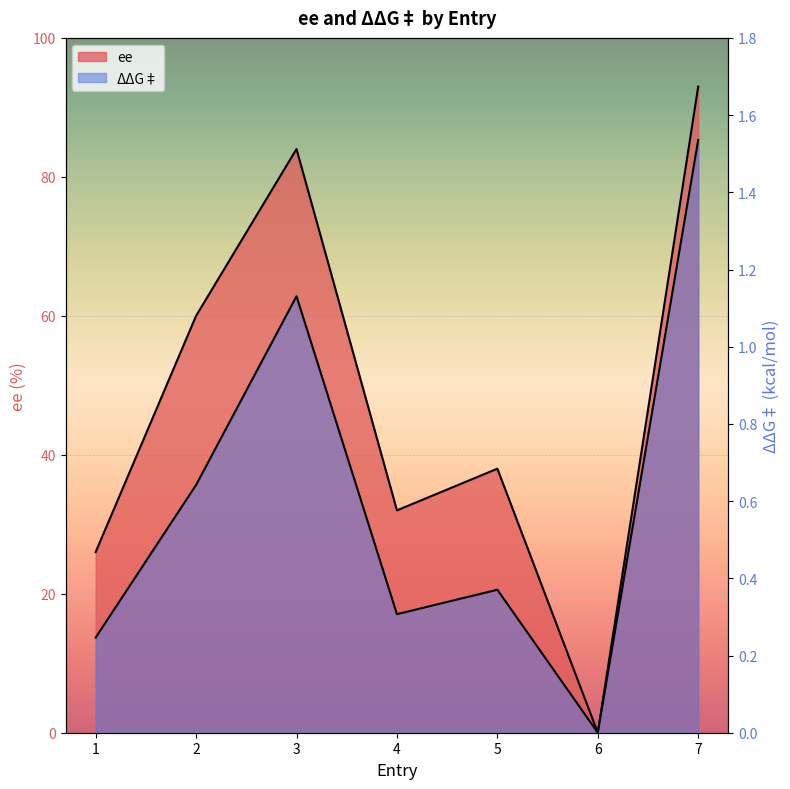

What are all the series names shown in the legend?

ee, ΔΔG‡